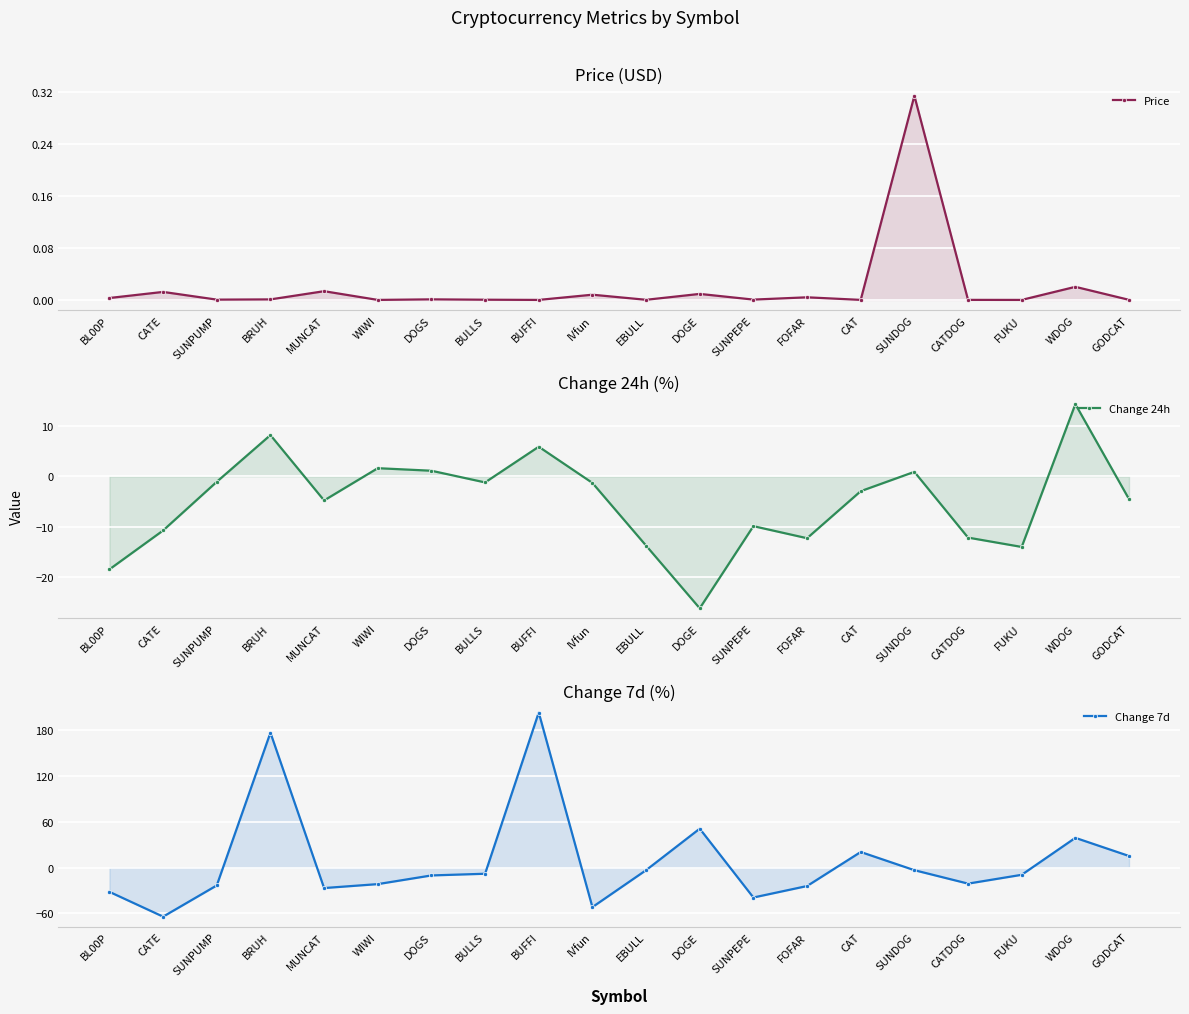

What is the sum of the Change 7d values at SUNDOG and BL00P?

-35.1